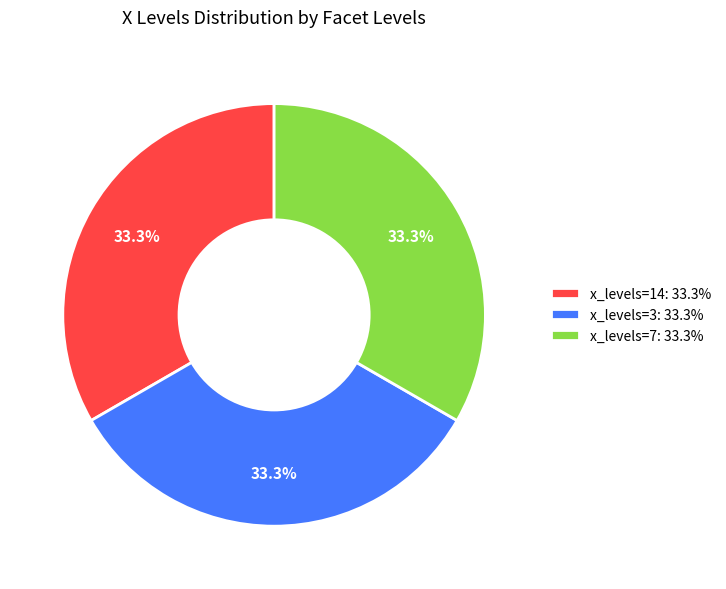

Count the number of slices in the pie.

3